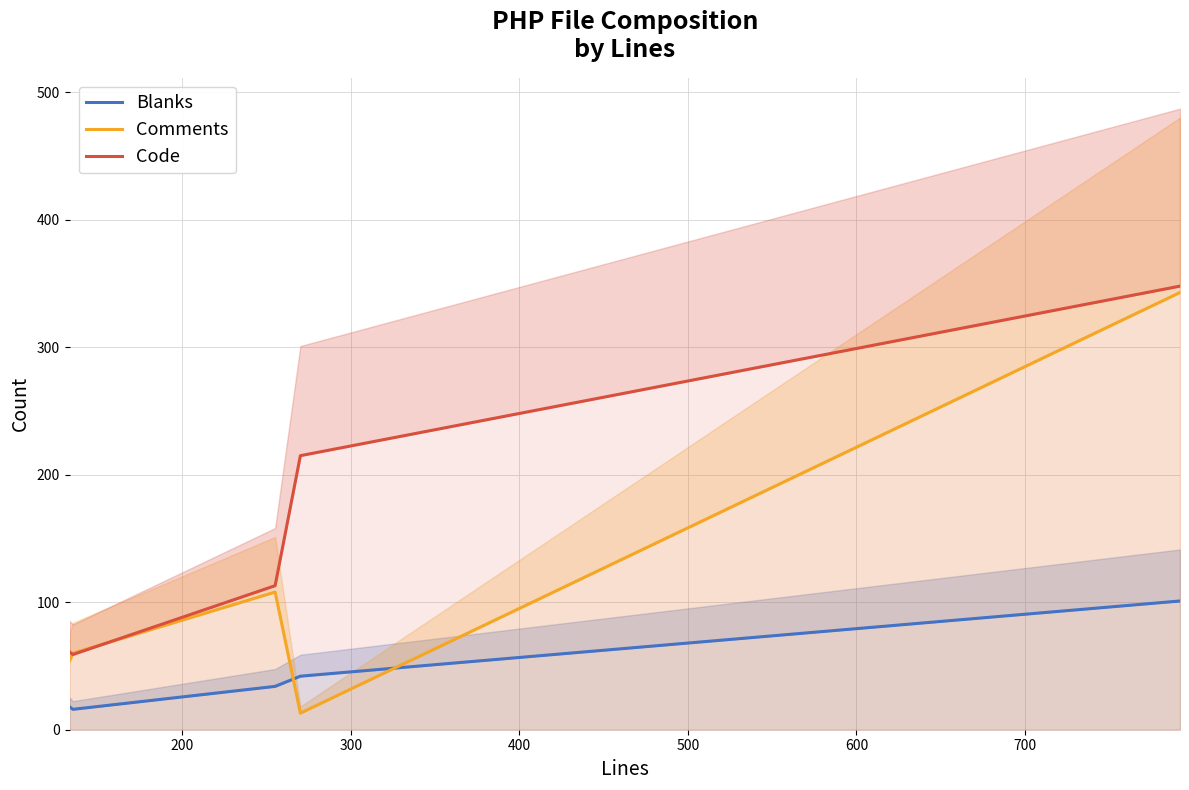

True or false: Comments has more than 0 points higher than both neighbors.

True